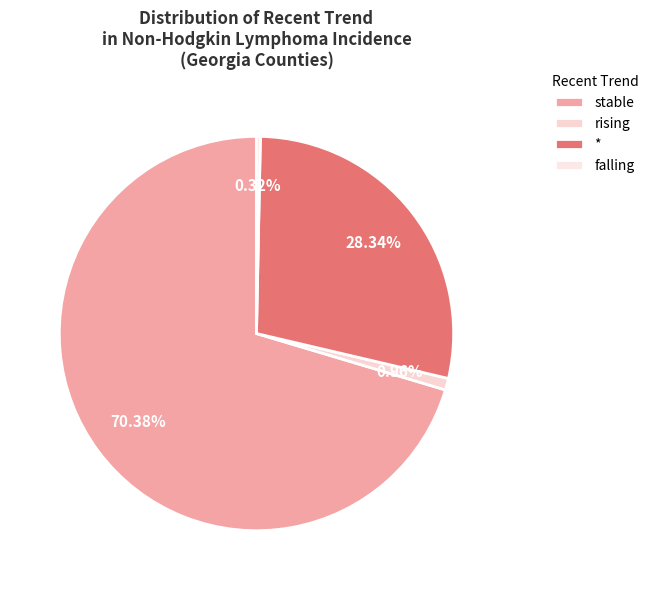

What is the smallest slice in the pie chart?

falling